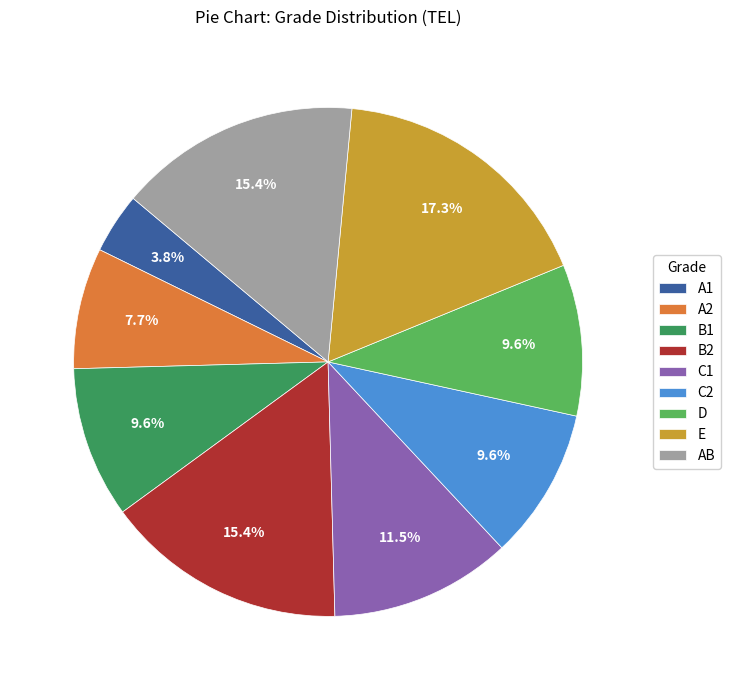

To the nearest percent, what is the average slice percentage?

11%